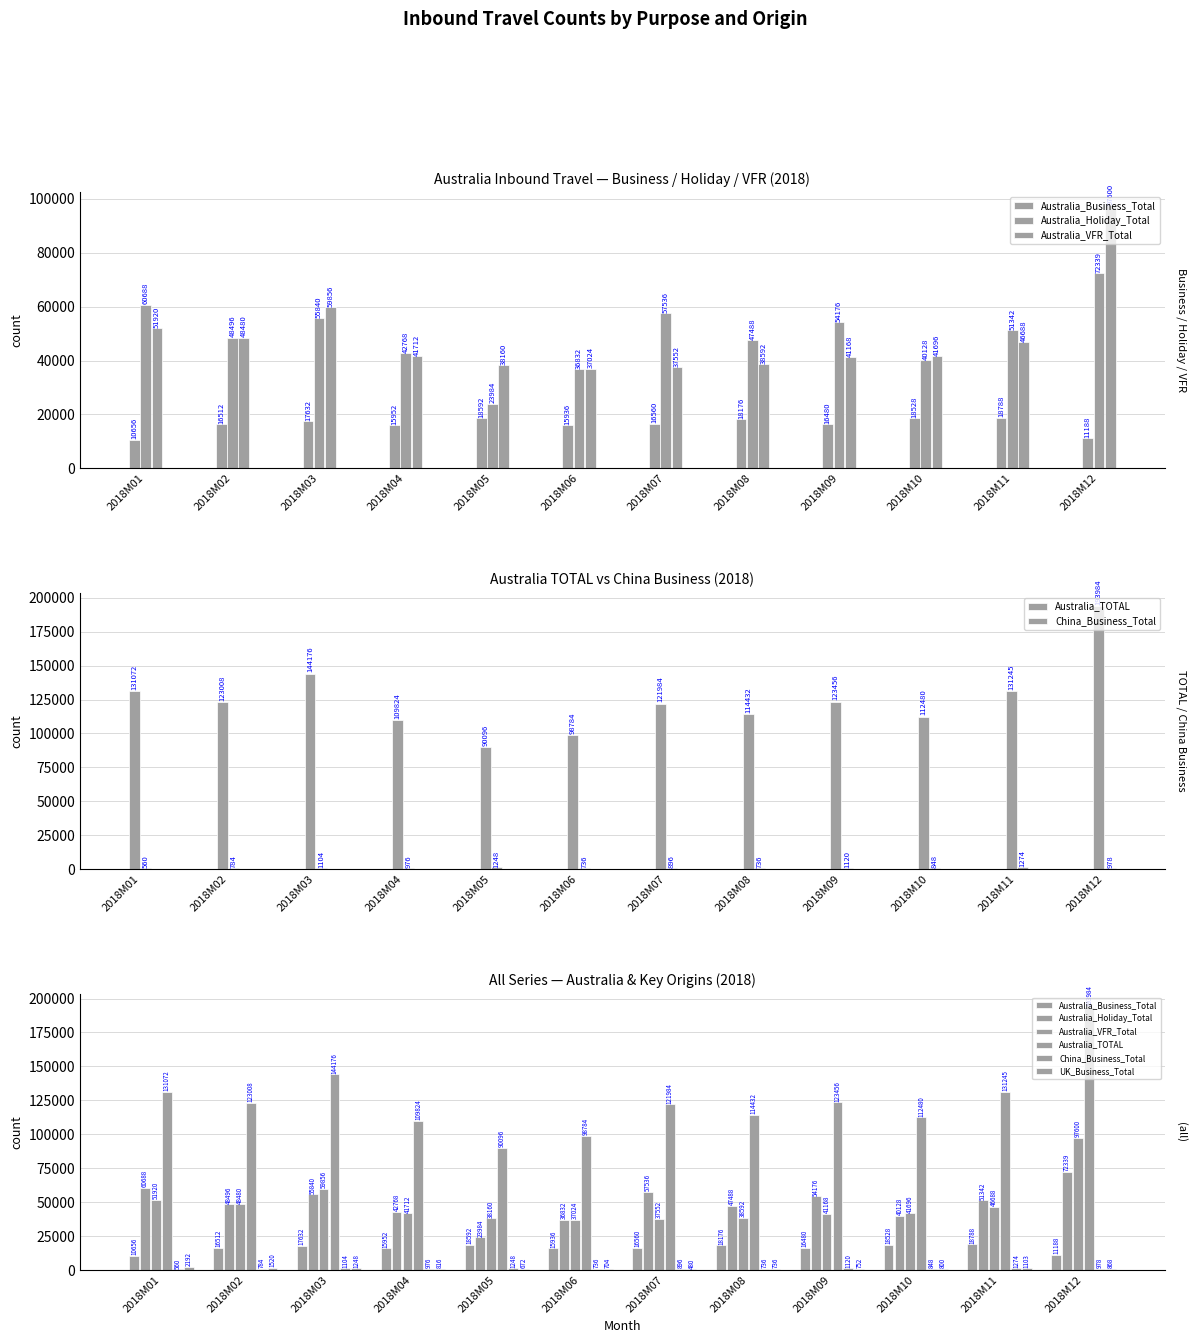

What is the value of the Australia_TOTAL bar at the 6th from the left?

98784